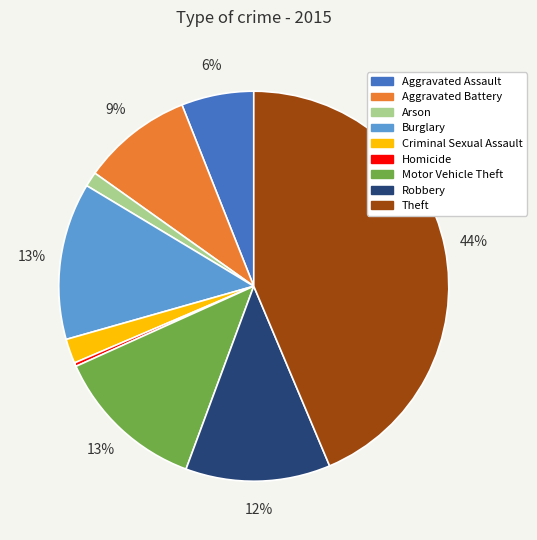

What percentage is the Robbery slice, to the nearest percent?

12%